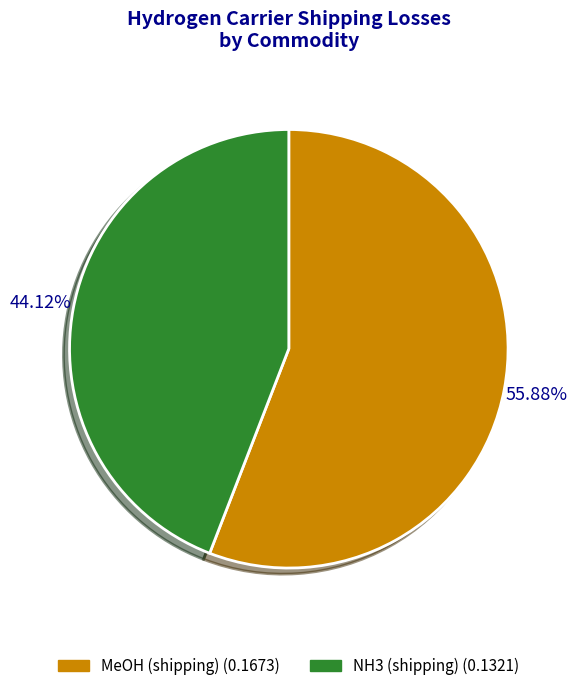

Which slice represents more than half of the pie?

MeOH (shipping)